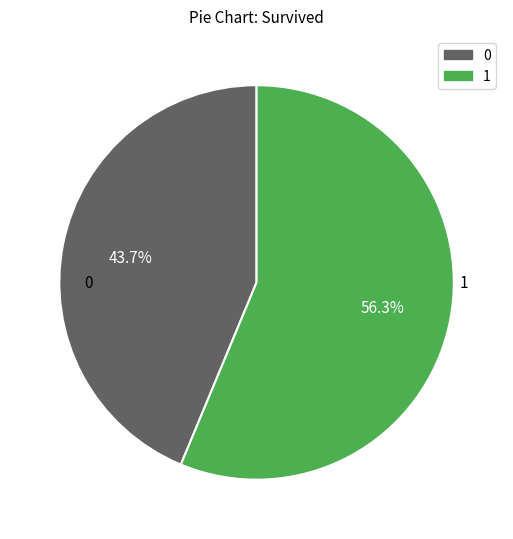

How many segments does this pie chart have?

2